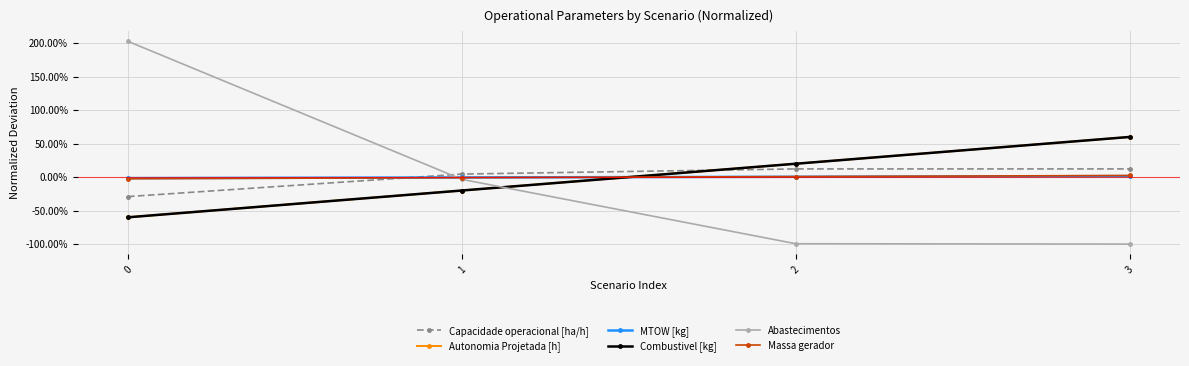

Where is Combustivel [kg] nearest to the value 0?

1